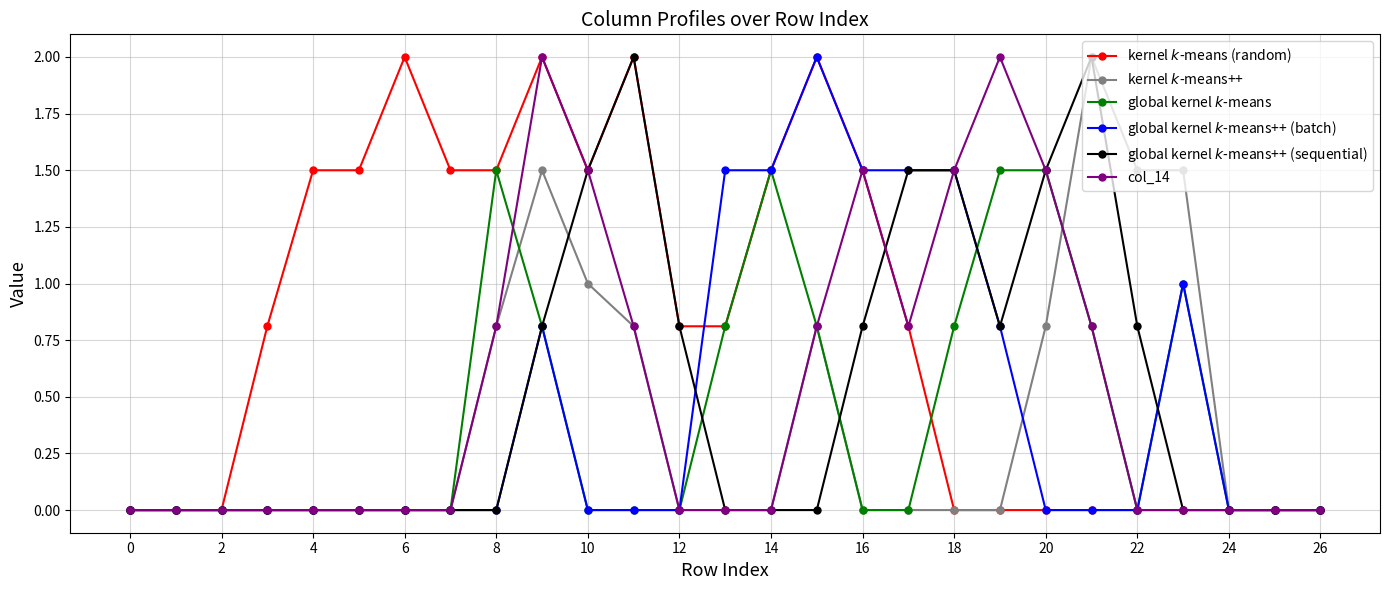

What is the maximum value shown in the chart?

2.0